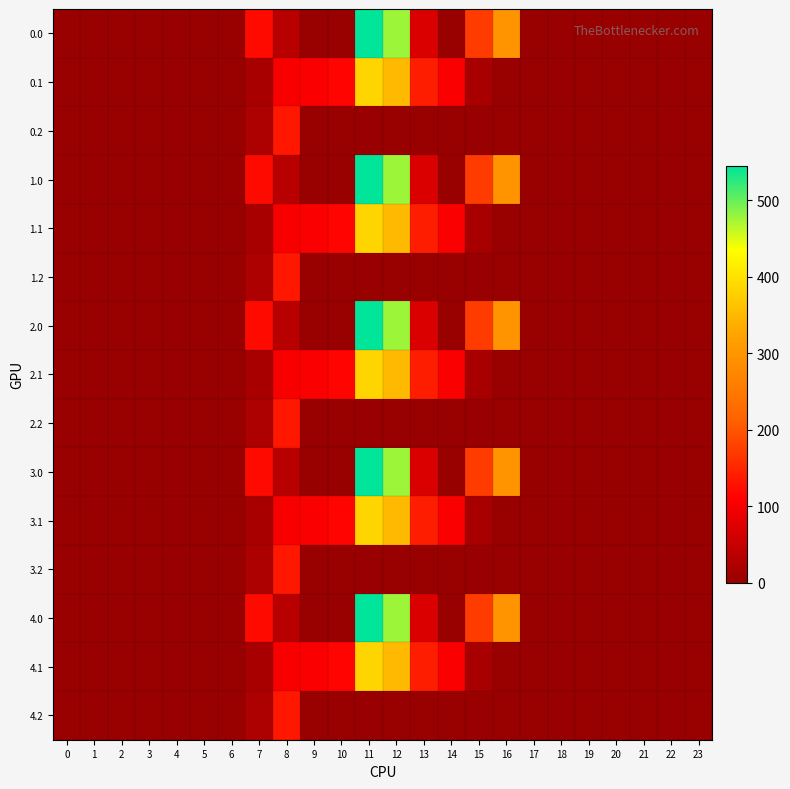

At which category is the sum across all series the highest?

11